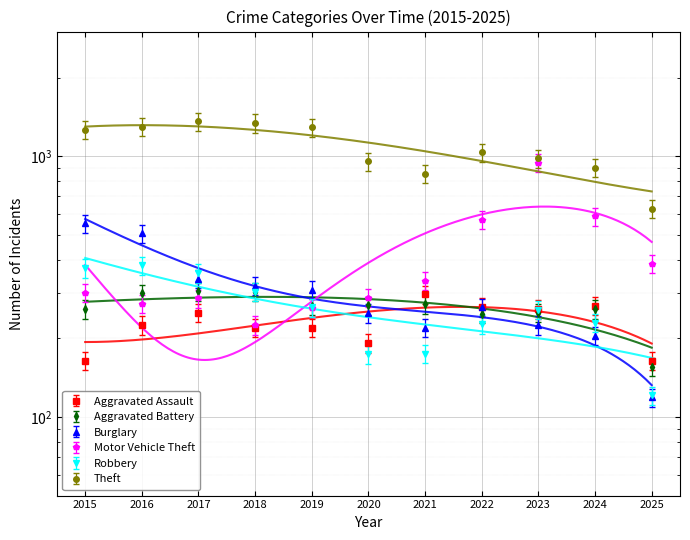

What is the sum of all Motor Vehicle Theft values?

4448.0